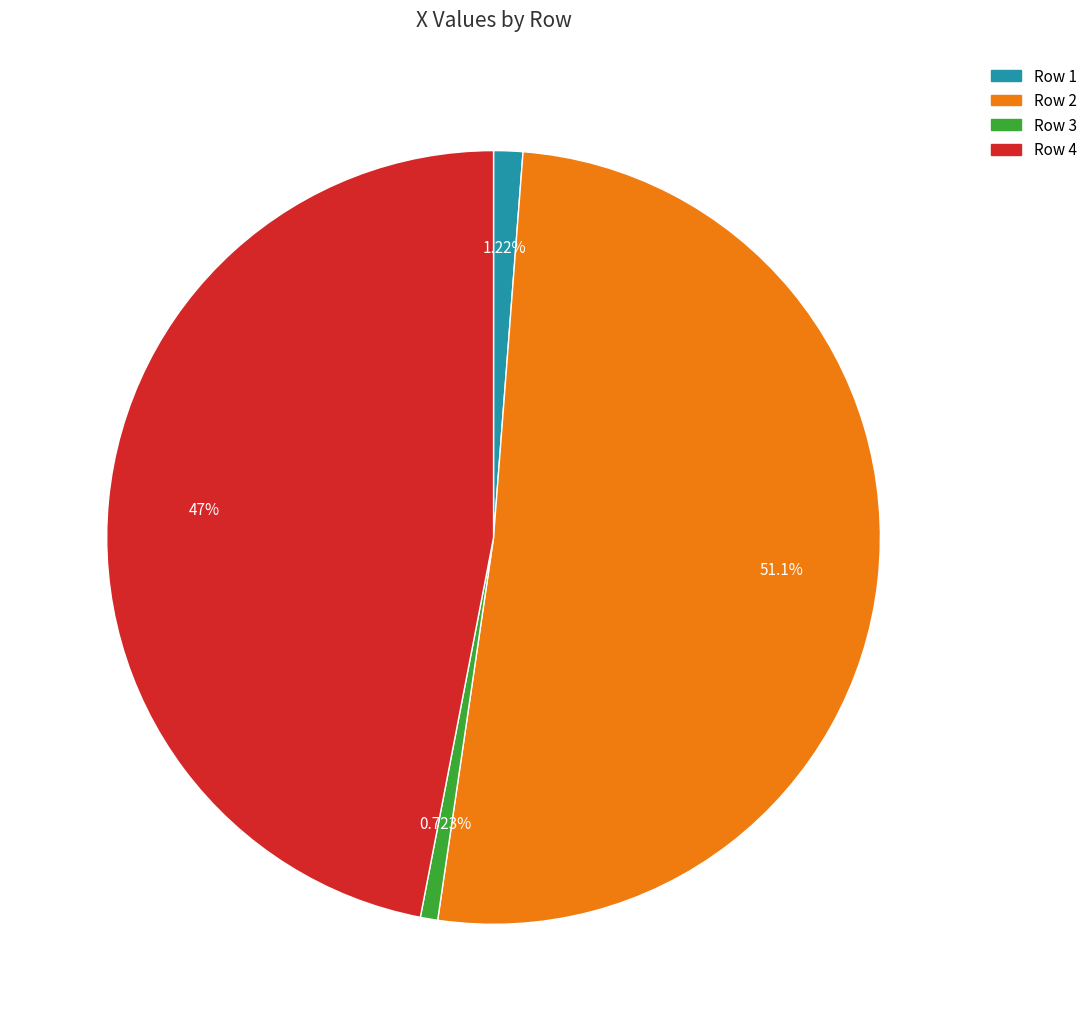

Which slice represents more than half of the pie?

Row 2